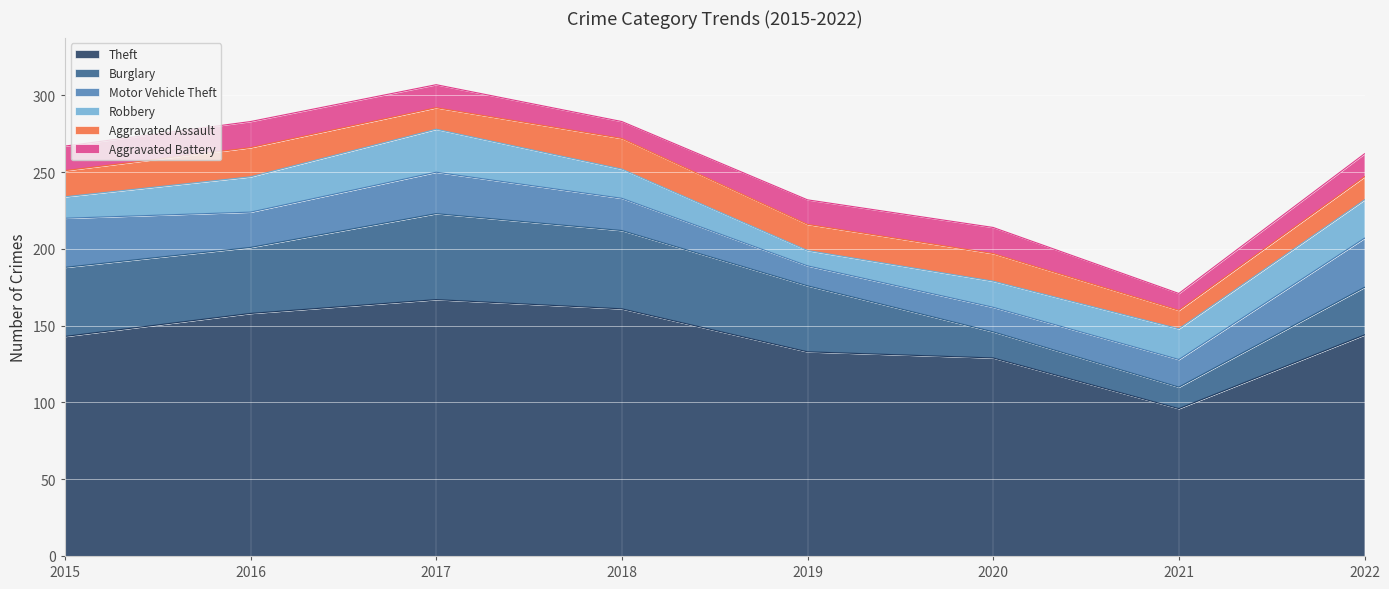

How many series are shown in this chart?

6